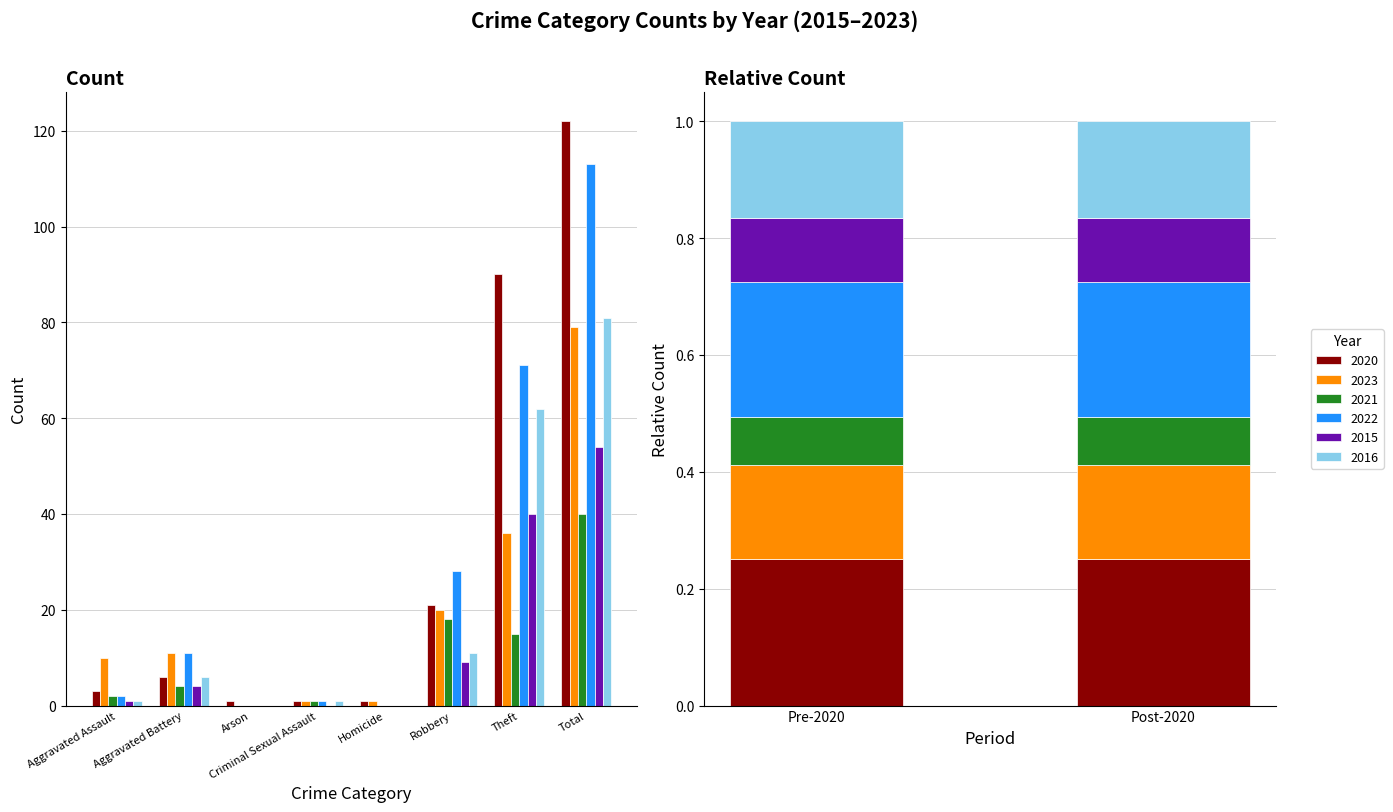

What is the label of the 7th bar from the right?

Aggravated Battery